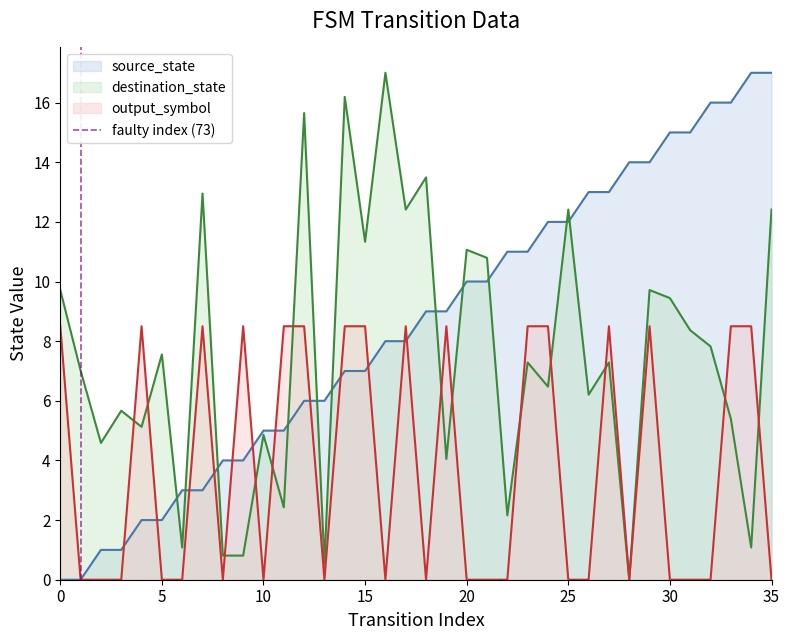

Is it true that destination_state equals 8.0 at 25?

False